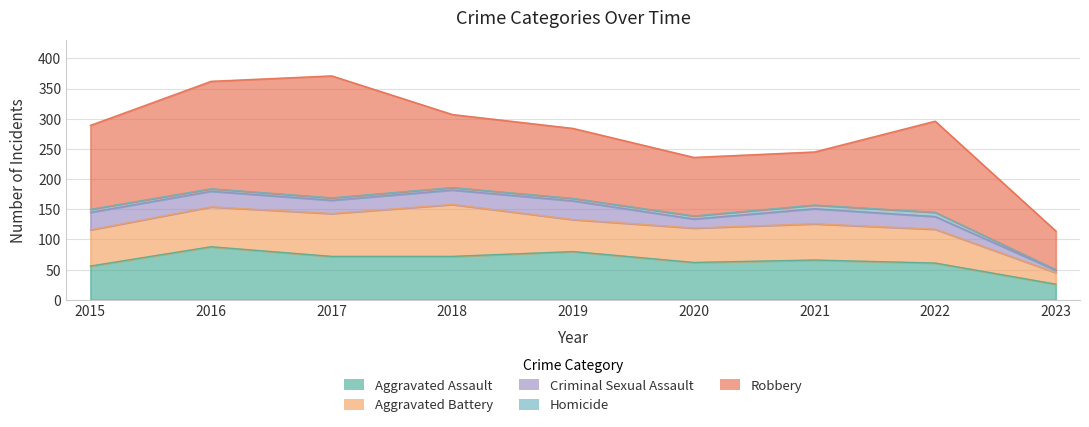

What is the total value across all series at 2021?

245